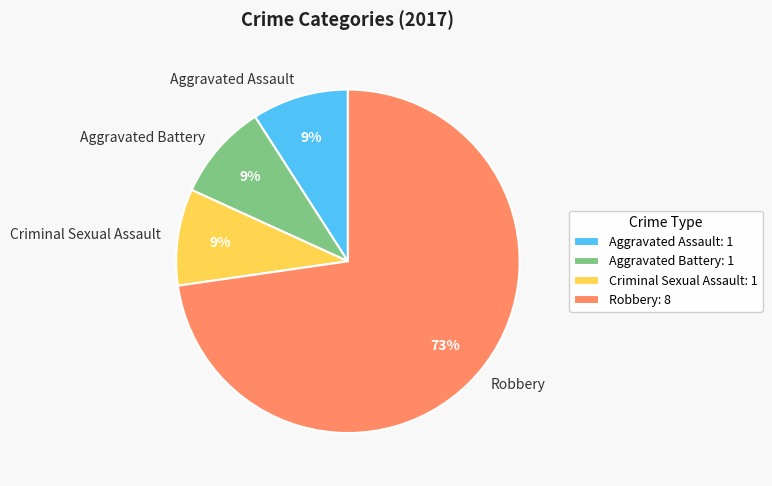

What percentage is the Aggravated Battery slice, to the nearest percent?

9%